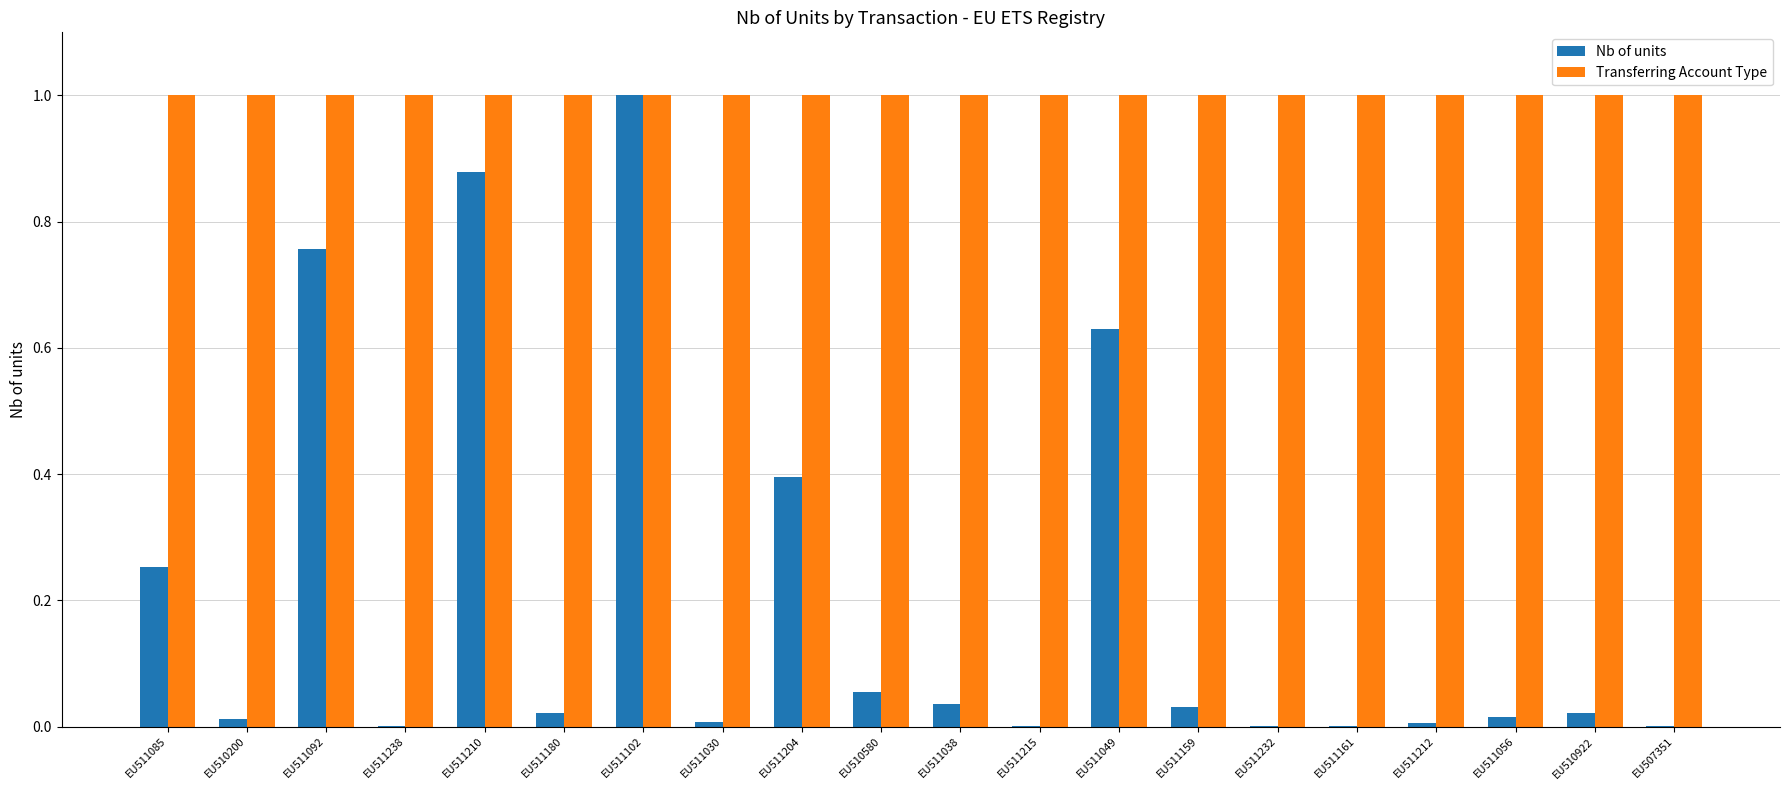

Are the bars horizontal?

No